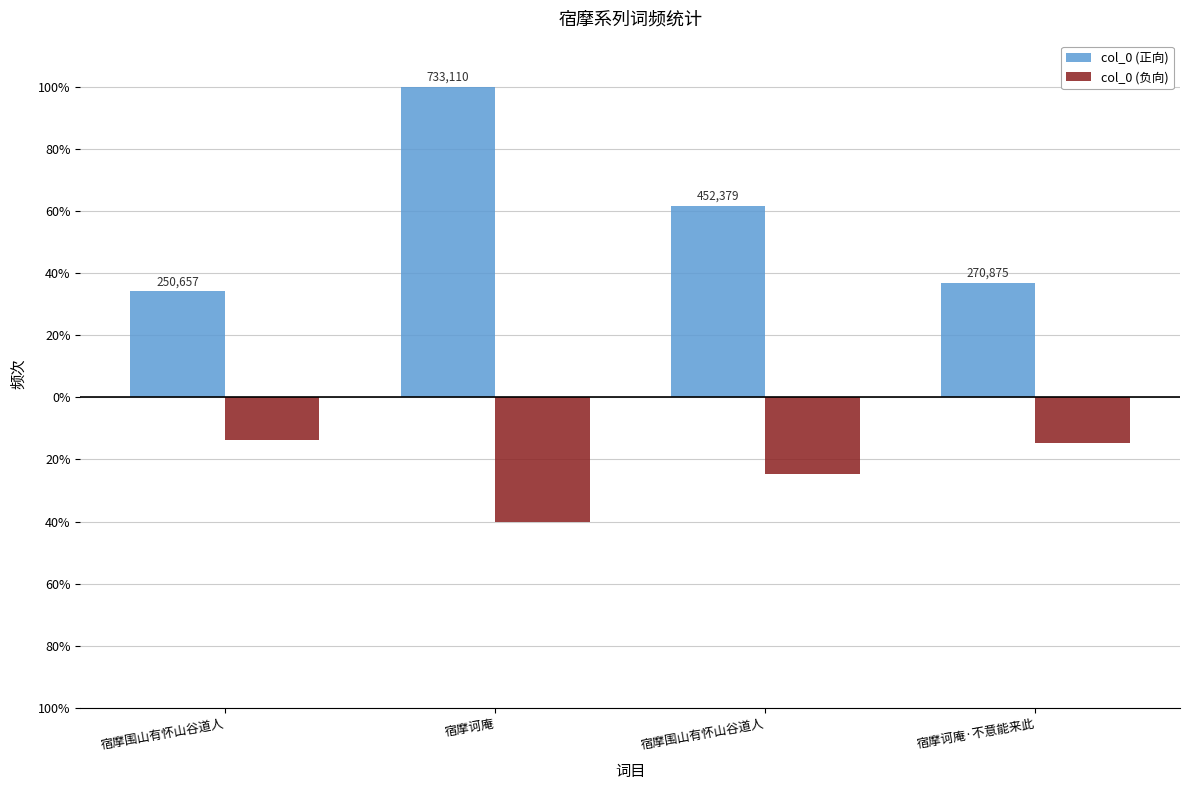

Which label corresponds to the smallest value in the chart?

宿摩诃庵